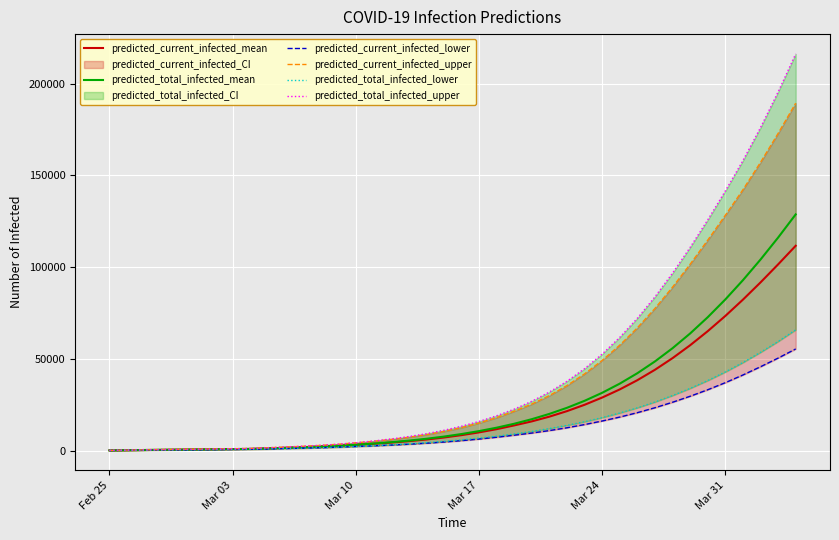

What is the highest value of the predicted_current_infected_mean series?

111654